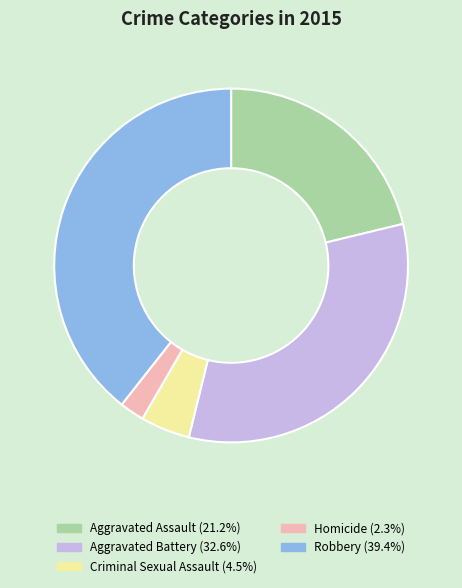

Which slice is the smallest?

Homicide